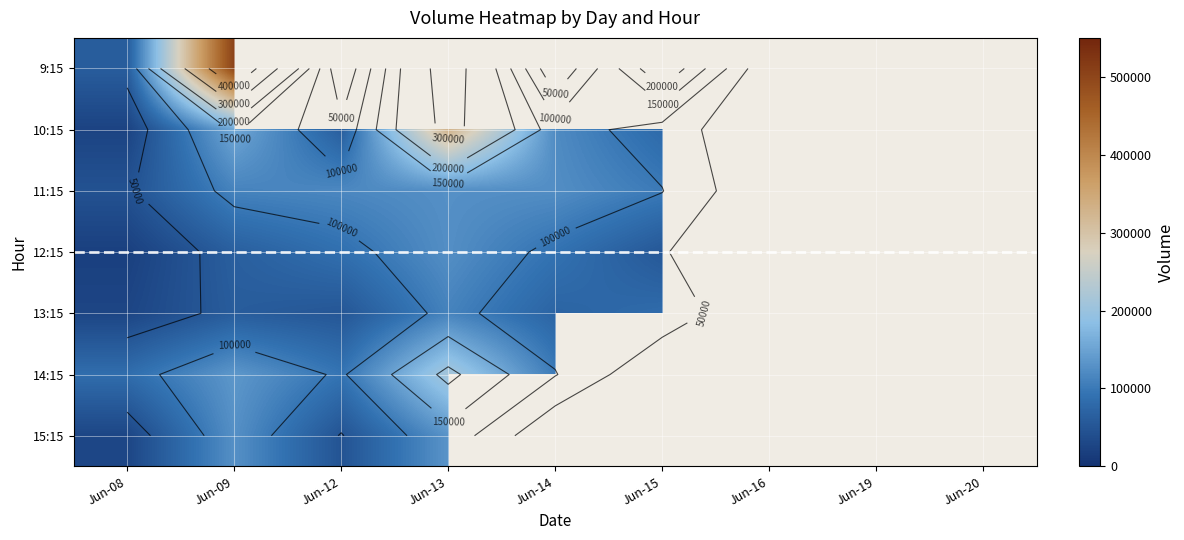

Is it true that 14:15 equals 135595.0 at Jun-09?

True